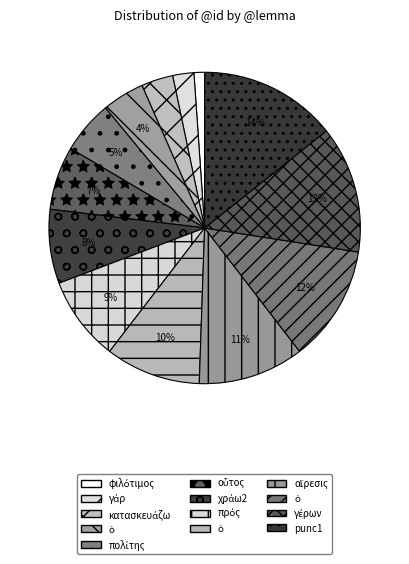

How many segments does this pie chart have?

13